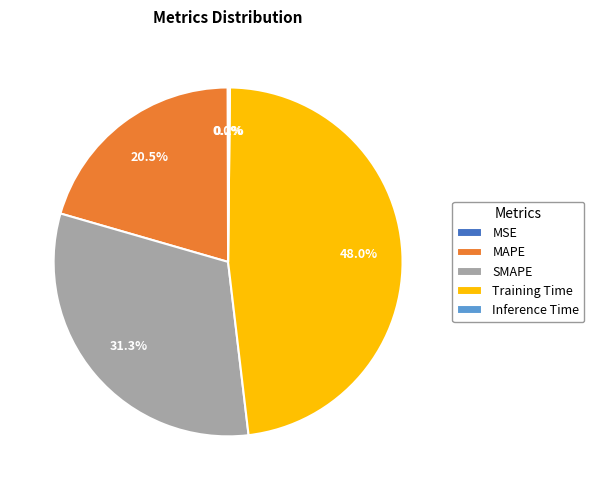

Does any single category account for the majority?

No